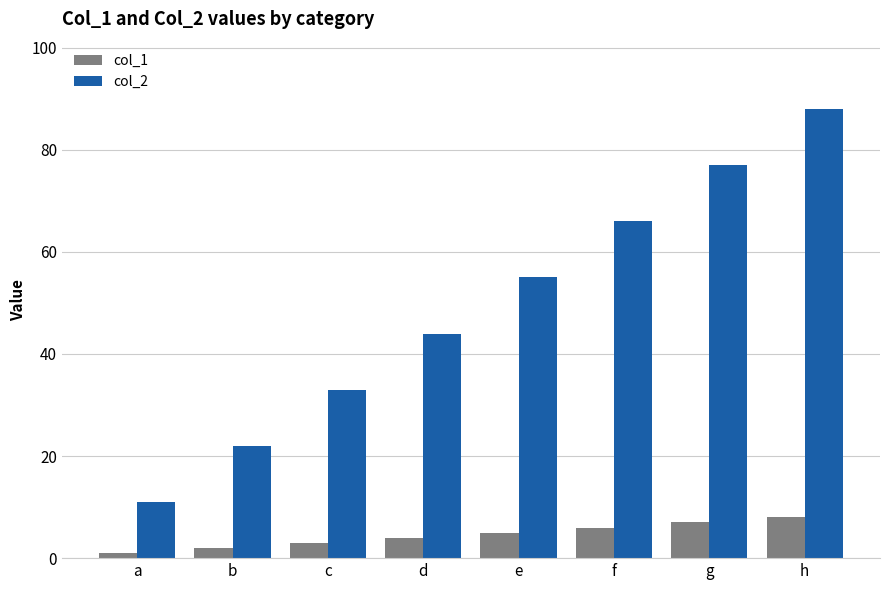

What is the sum of all col_2 values?

396